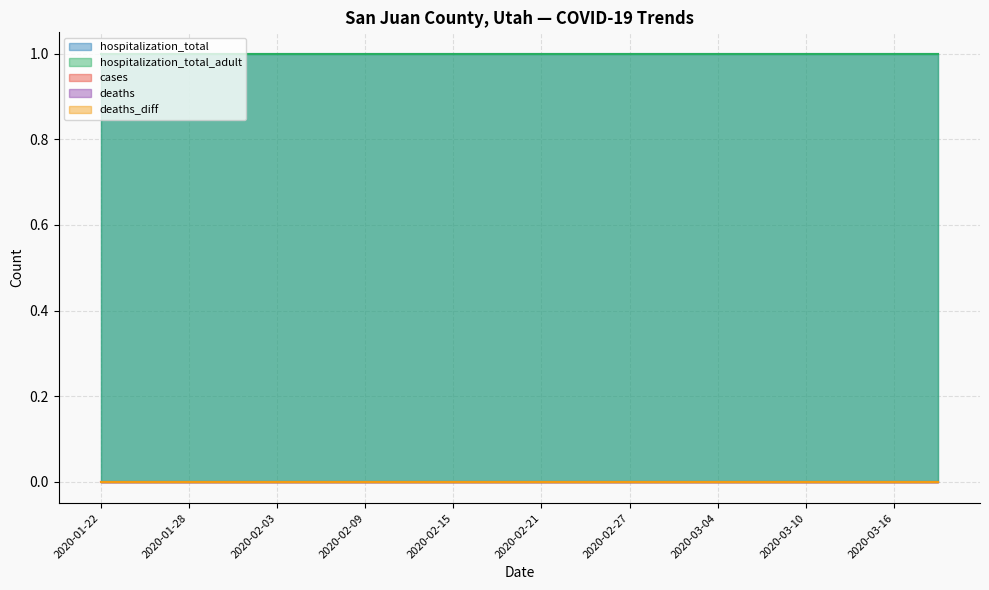

True or false: deaths_diff and hospitalization_total_adult intersect in this chart.

False